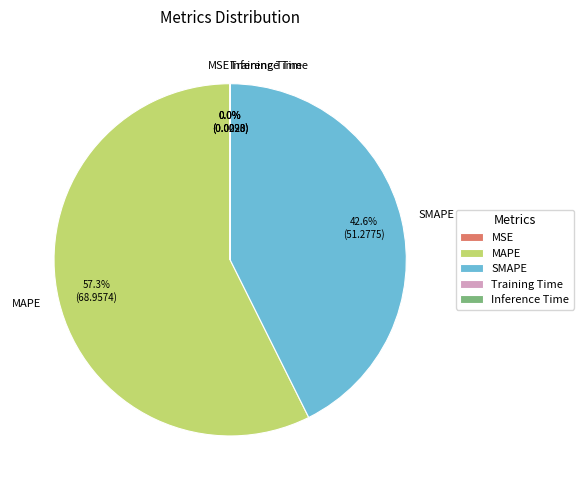

What is the largest slice in the pie chart?

MAPE